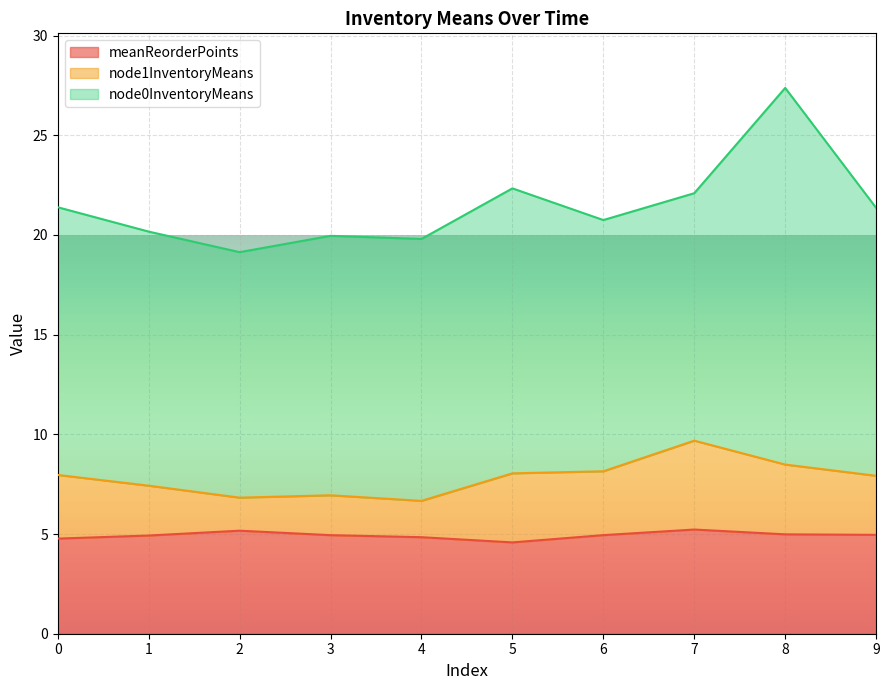

Where is node0InventoryMeans nearest to the value 15?

5